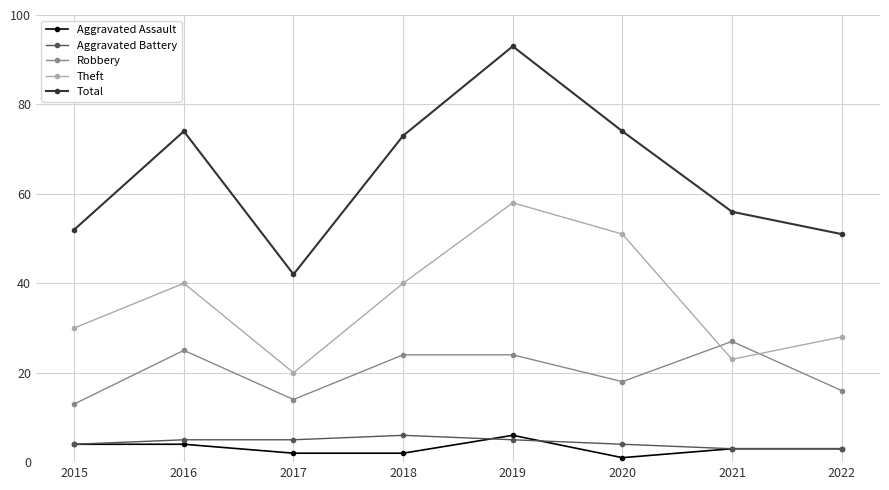

What is the difference between the second highest and second lowest values in the Robbery series?

11